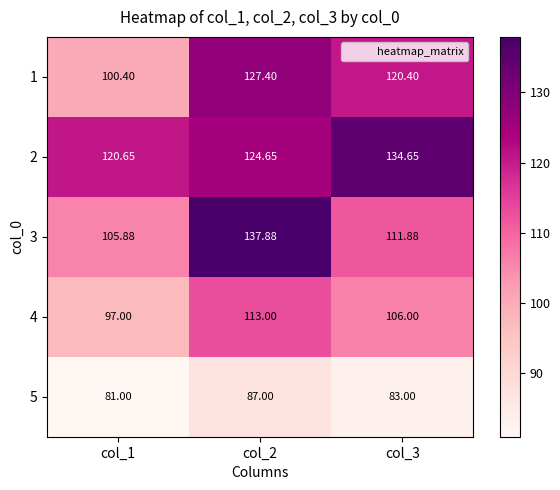

What is the minimum value shown in the chart?

81.0